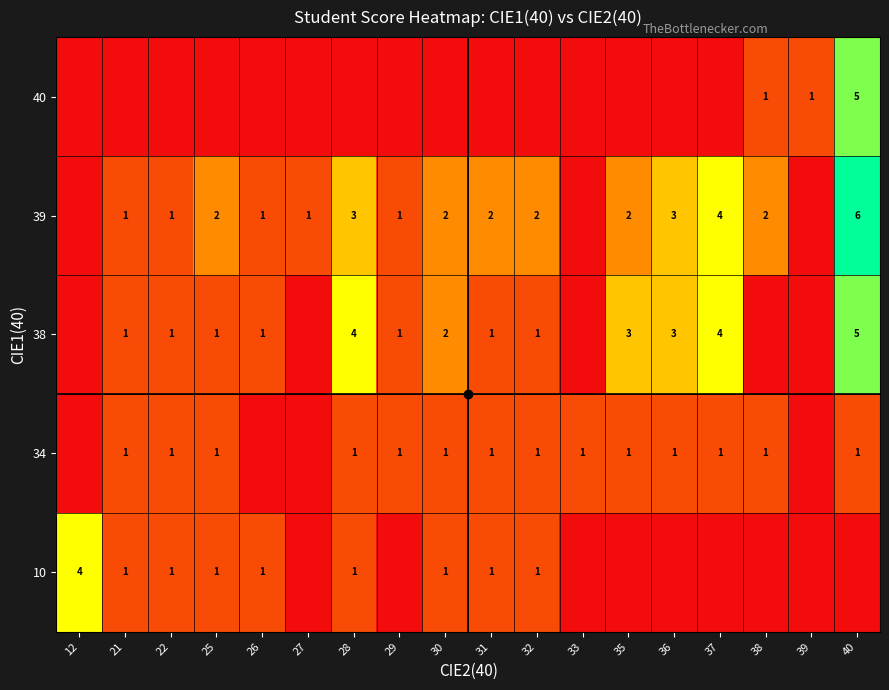

The value of 38 at 31 is 2. True or false?

False